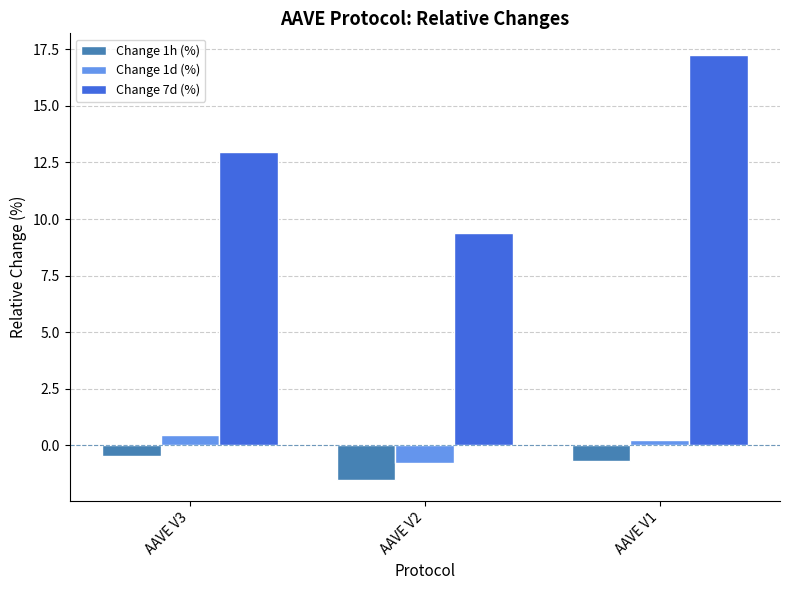

What value does the Change 1d (%) series have at AAVE V3?

0.5